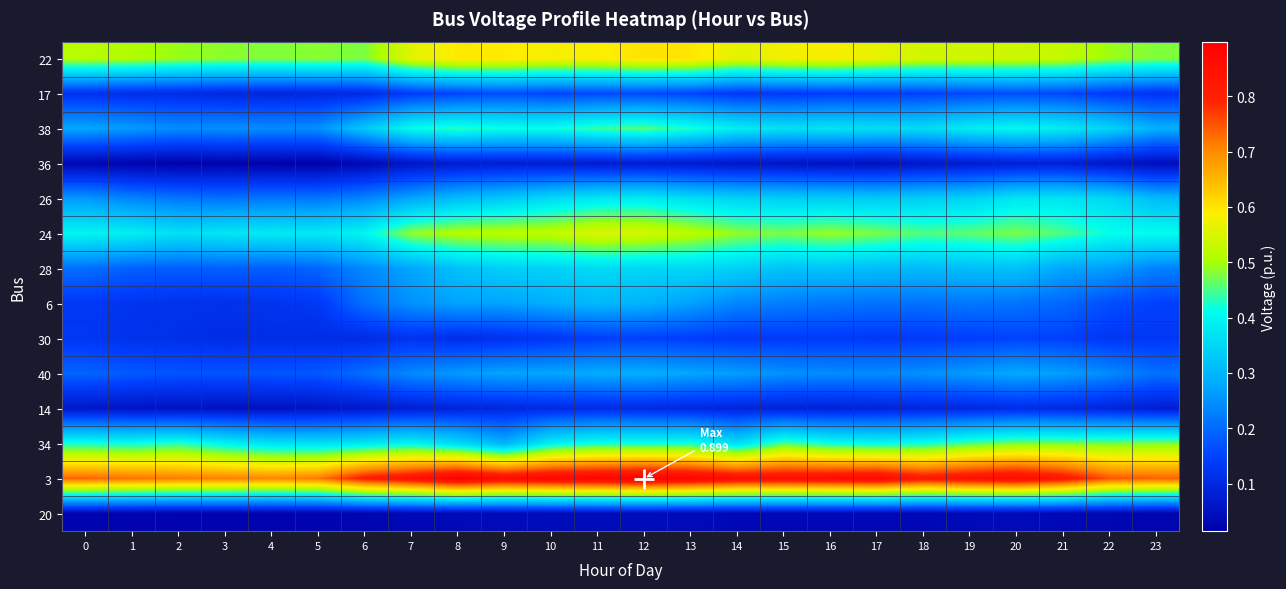

What is the total value across all series at 18?

4.2